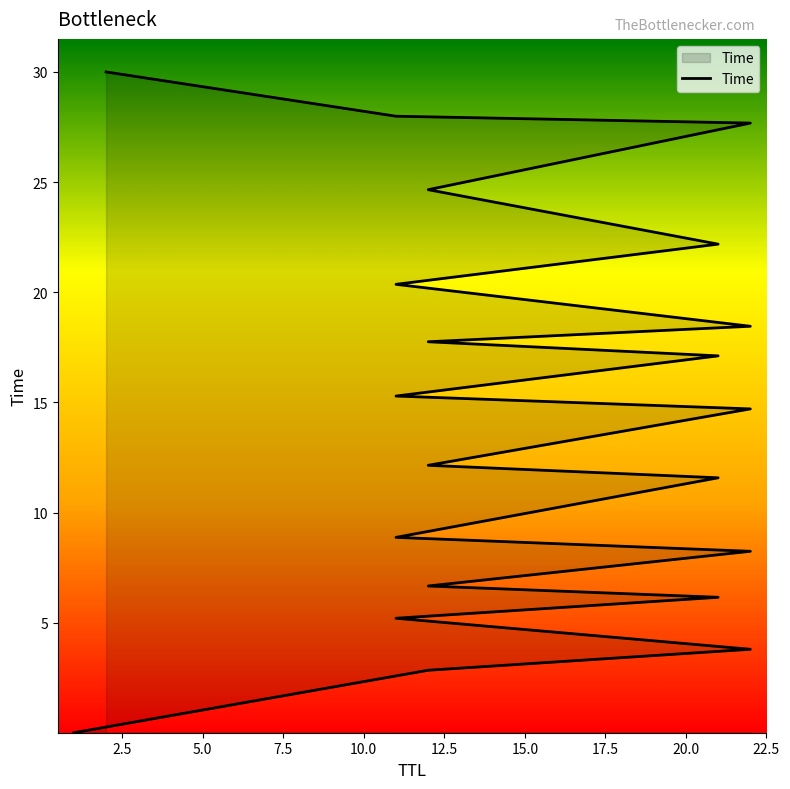

The chart shows a value of 12.1 at 12. True or false?

True